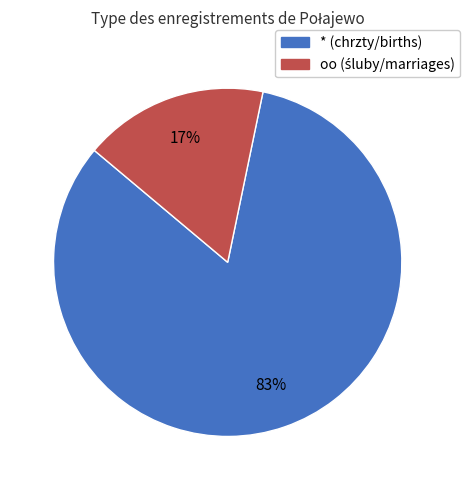

Which category has the smallest portion of the pie?

oo